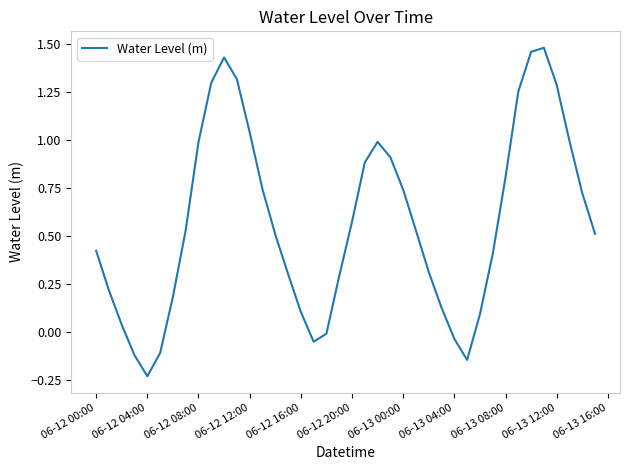

What is the difference between the maximum and minimum values?

1.7